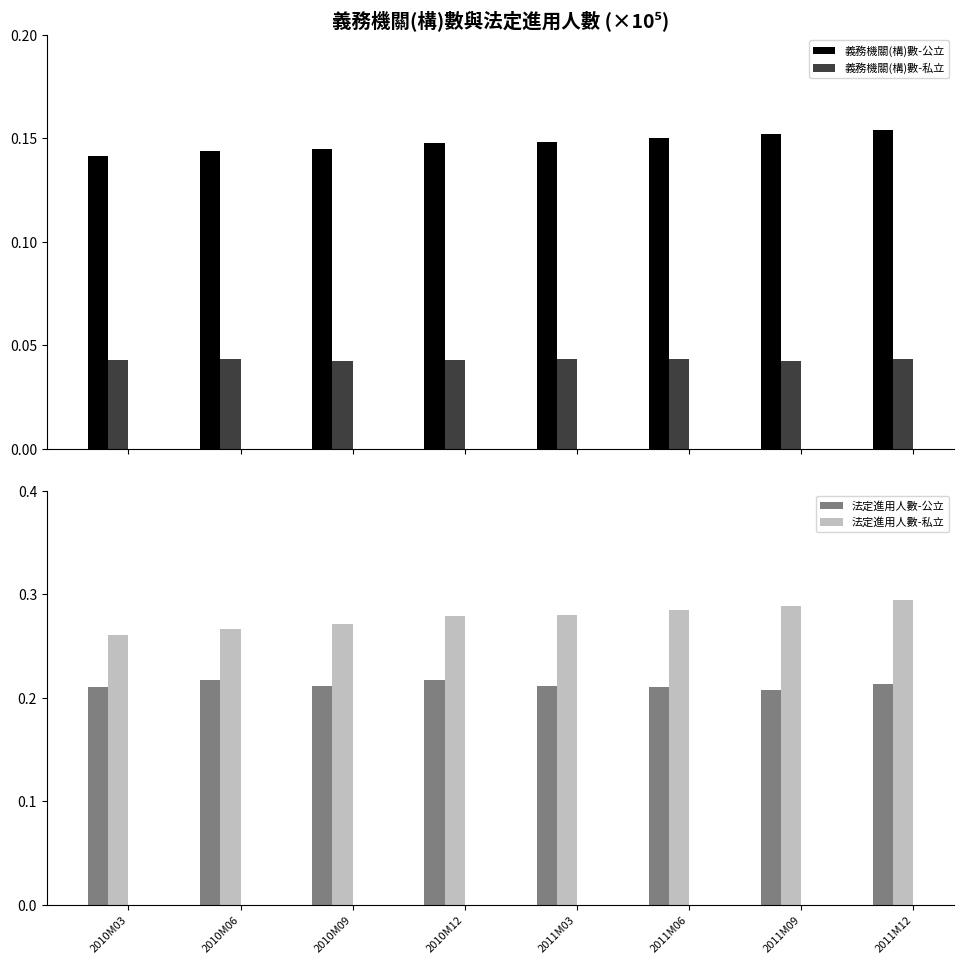

Rank the series at 2010M12 from lowest to highest value.

義務機關(構)數-私立, 義務機關(構)數-公立, 法定進用人數-公立, 法定進用人數-私立